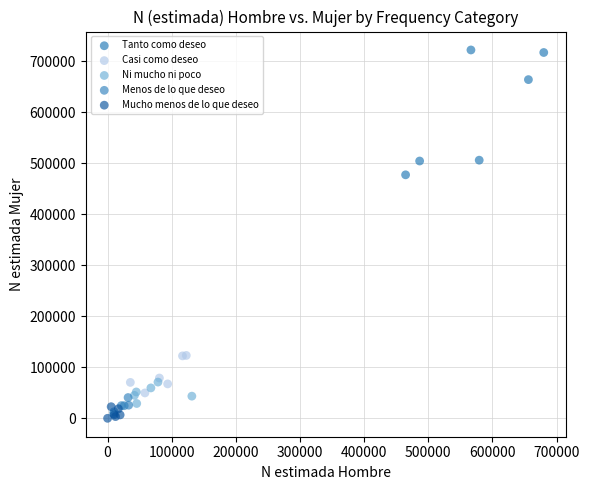

Which series contains the highest Y value?

Tanto como deseo